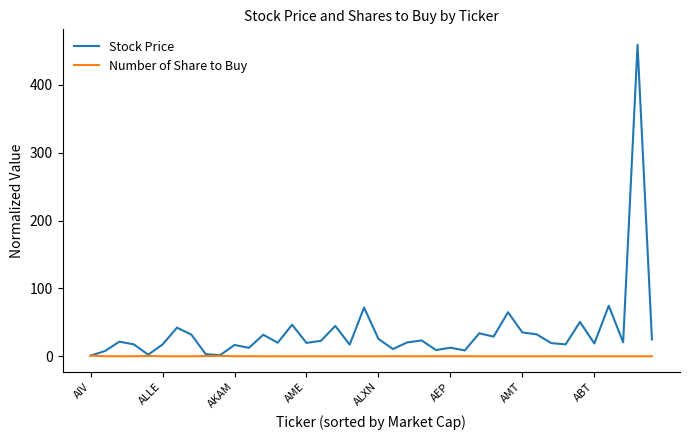

What is the maximum value shown in the chart?

459.1